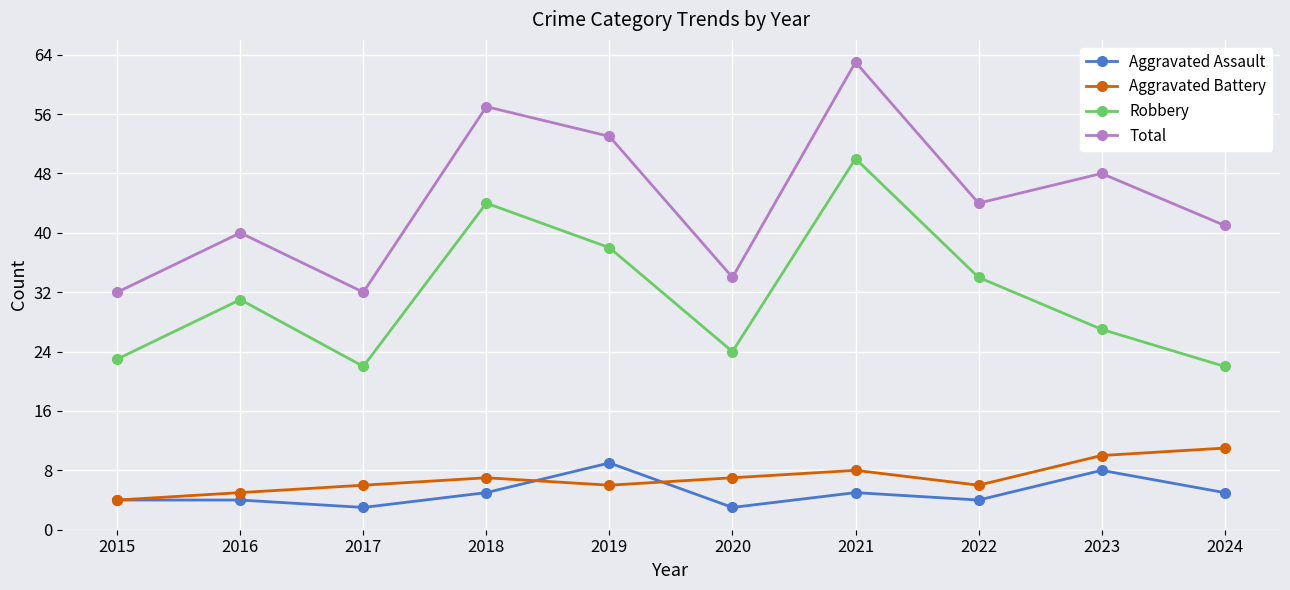

True or false: Robbery and Total cross at least once.

False